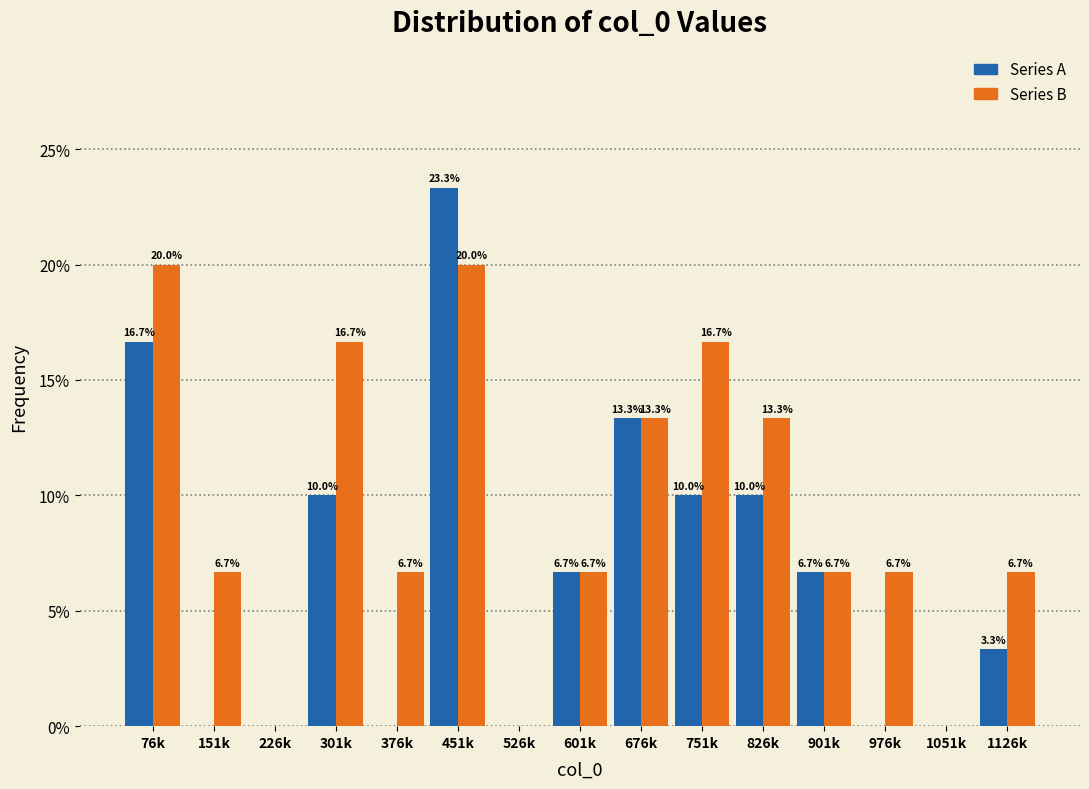

Reading left to right, list all the values displayed in this chart.

Series A: 76k=16.7	151k=0.0	226k=0.0	301k=10.0	376k=0.0	451k=23.3	526k=0.0	601k=6.7	676k=13.3	751k=10.0	826k=10.0	901k=6.7	976k=0.0	1051k=0.0	1126k=3.3
Series B: 76k=20.0	151k=6.7	226k=0.0	301k=16.7	376k=6.7	451k=20.0	526k=0.0	601k=6.7	676k=13.3	751k=16.7	826k=13.3	901k=6.7	976k=6.7	1051k=0.0	1126k=6.7